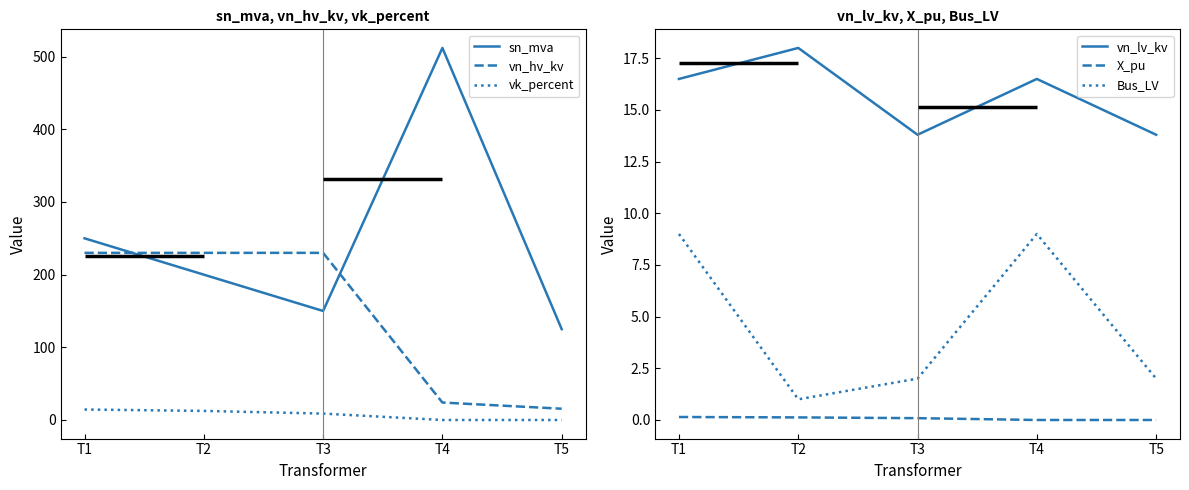

What is the spread (max minus min) of values at T5?

125.0